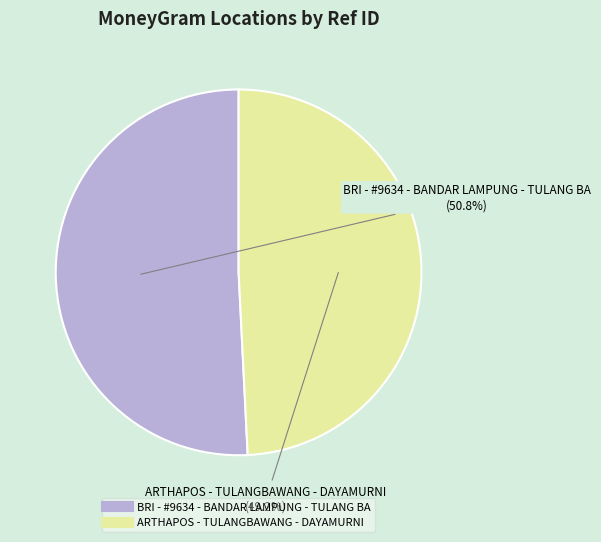

Rank the categories by value from highest to lowest.

BRI - #9634 - BANDAR LAMPUNG - TULANG BA, ARTHAPOS - TULANGBAWANG - DAYAMURNI